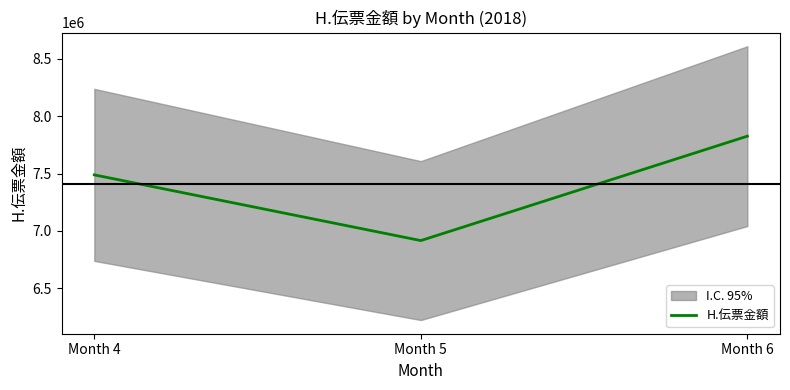

Which label corresponds to the largest value in the chart?

Month 6